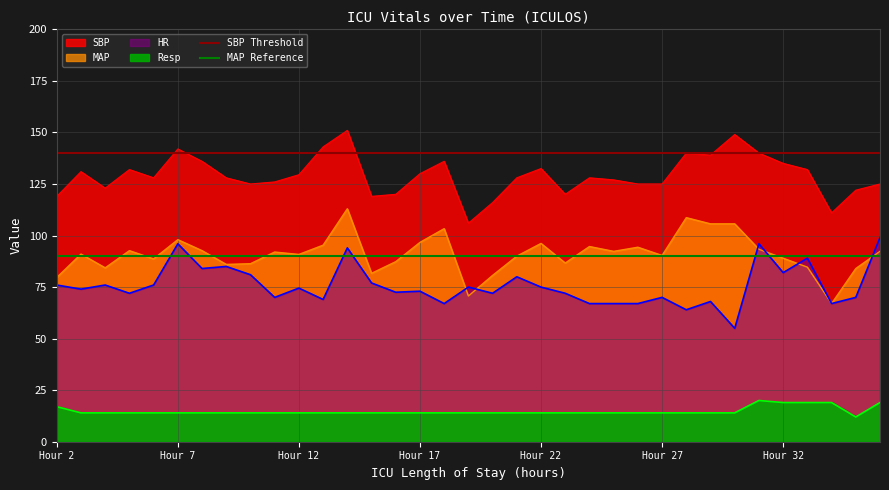

What is the average value of the MAP Reference series?

90